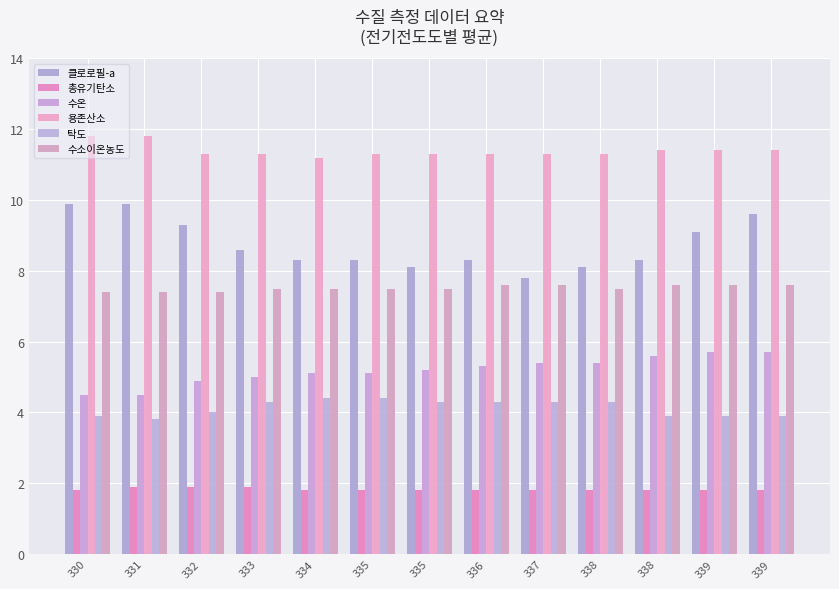

Between 330 and 334, which series saw the biggest shift?

클로로필-a